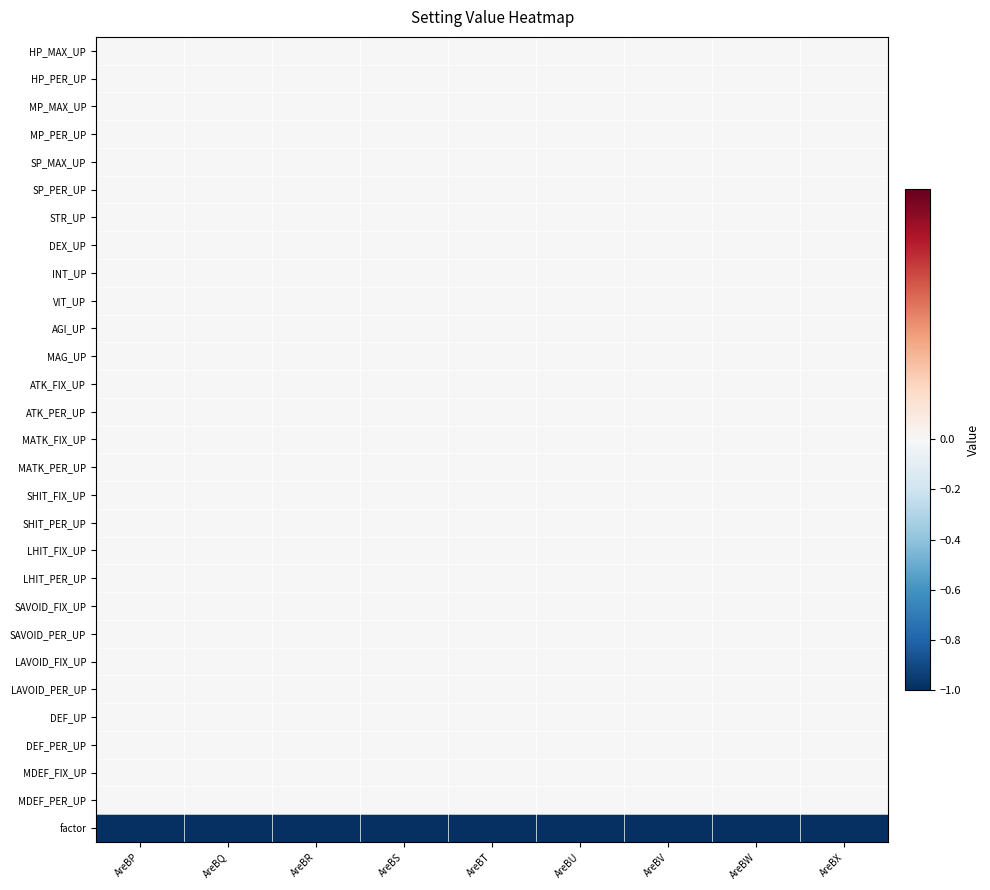

At which category is the sum across all series the highest?

AreBP